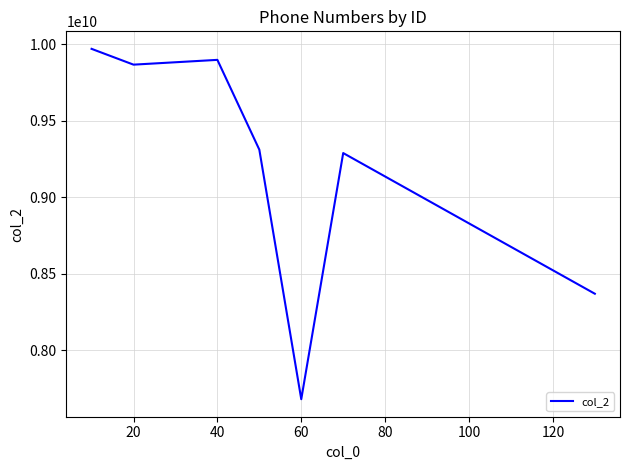

What is the minimum value shown in the chart?

7678328590